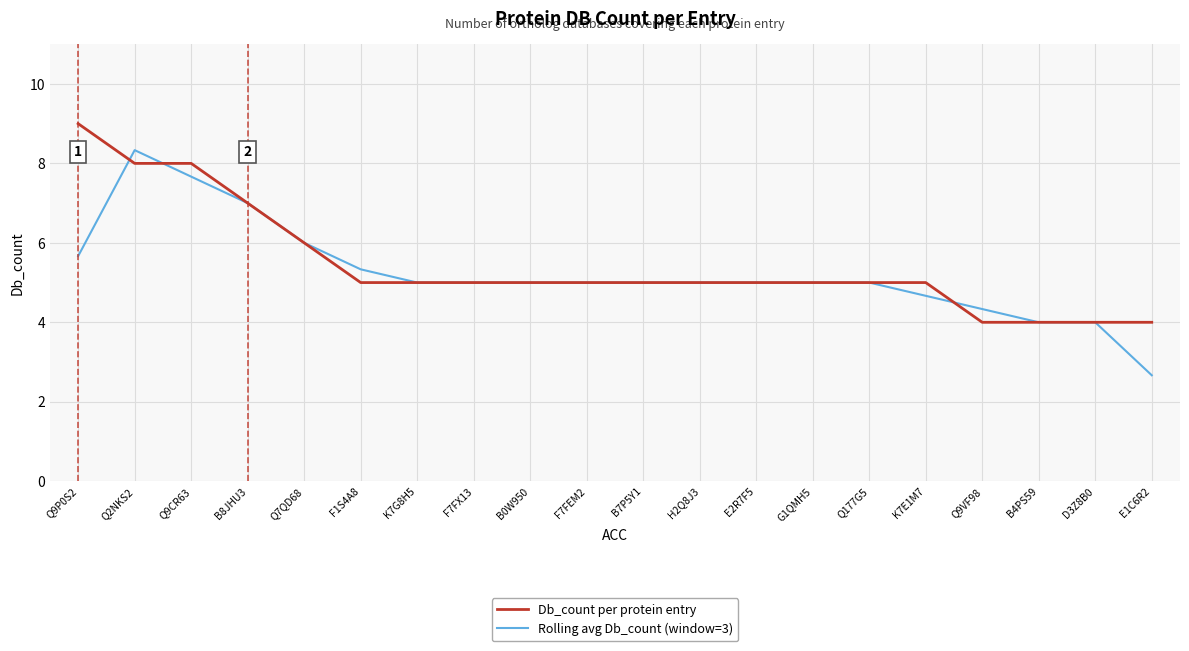

What is the spread (max minus min) of values at Q9CR63?

0.3